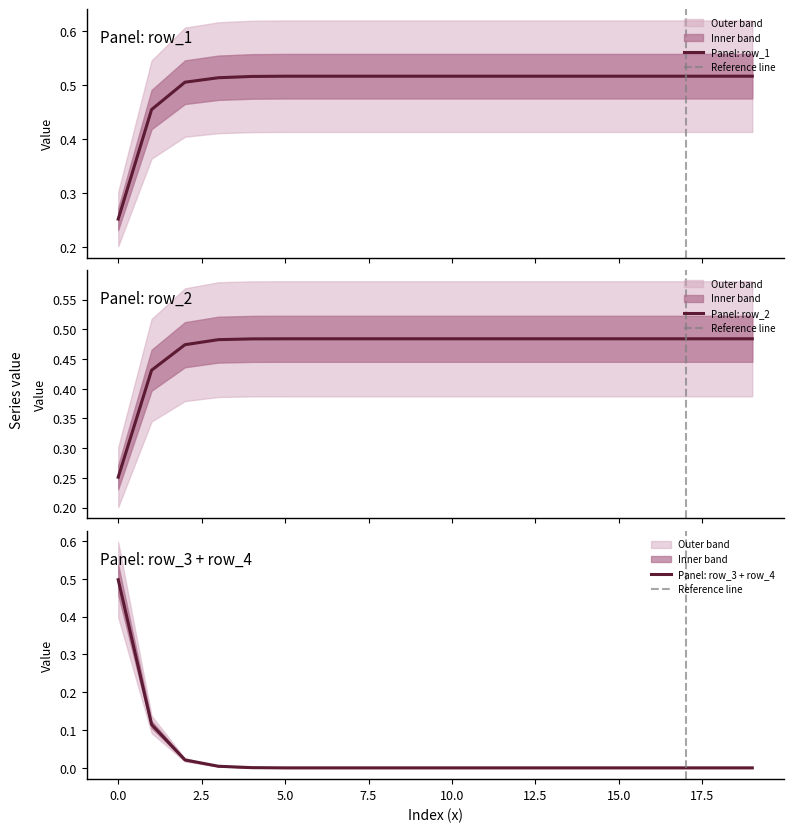

How many intersections are there between row_4 and row_1?

1